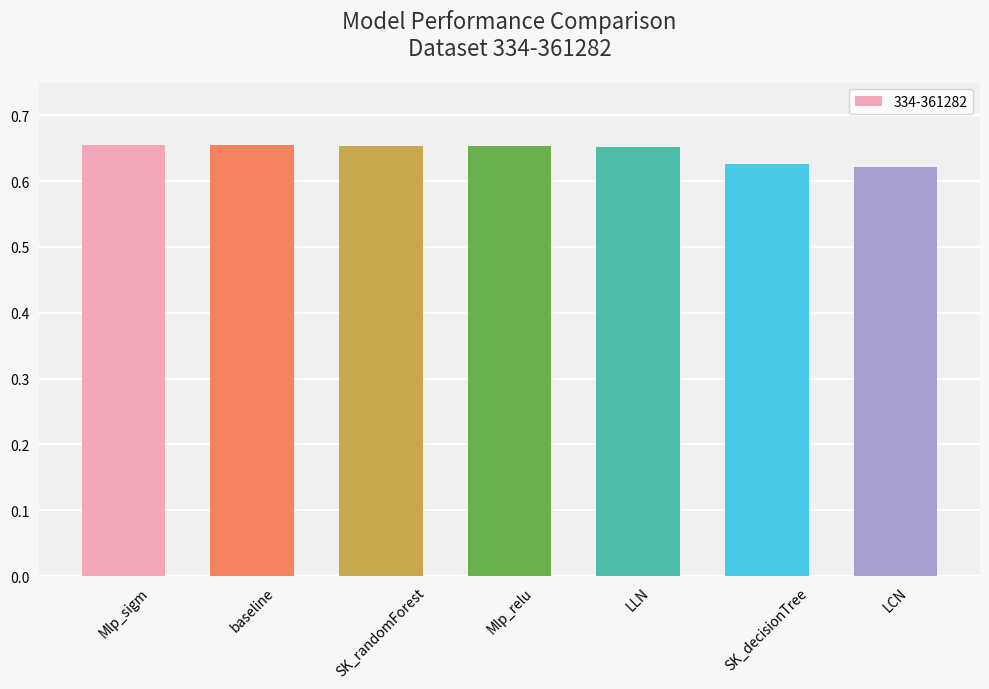

Count the values in the range 0 to 1.

7